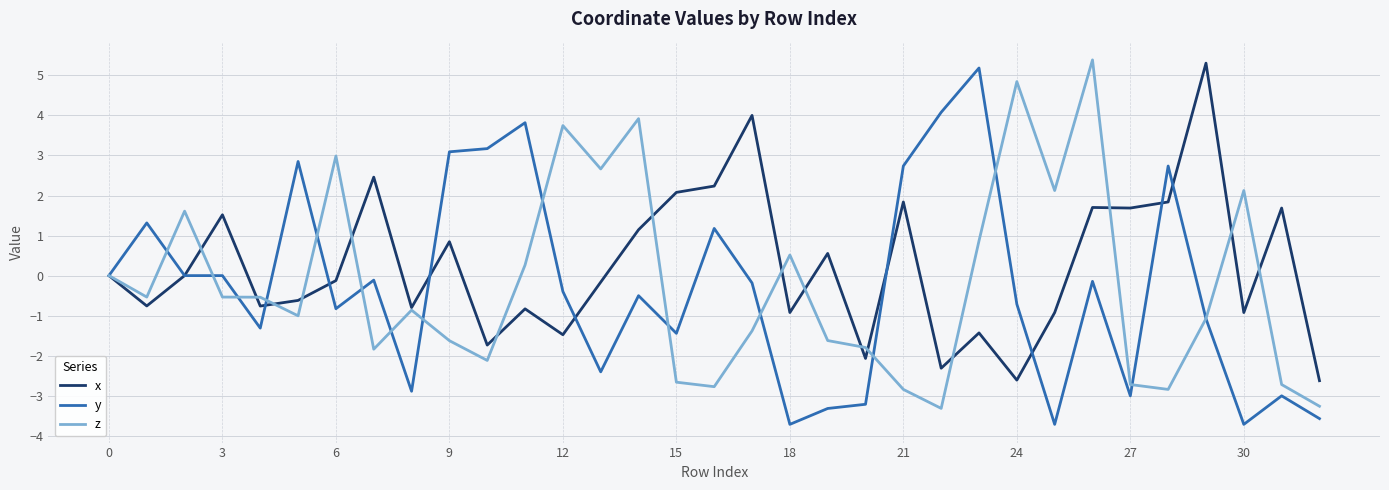

What is the smallest value displayed?

-3.7